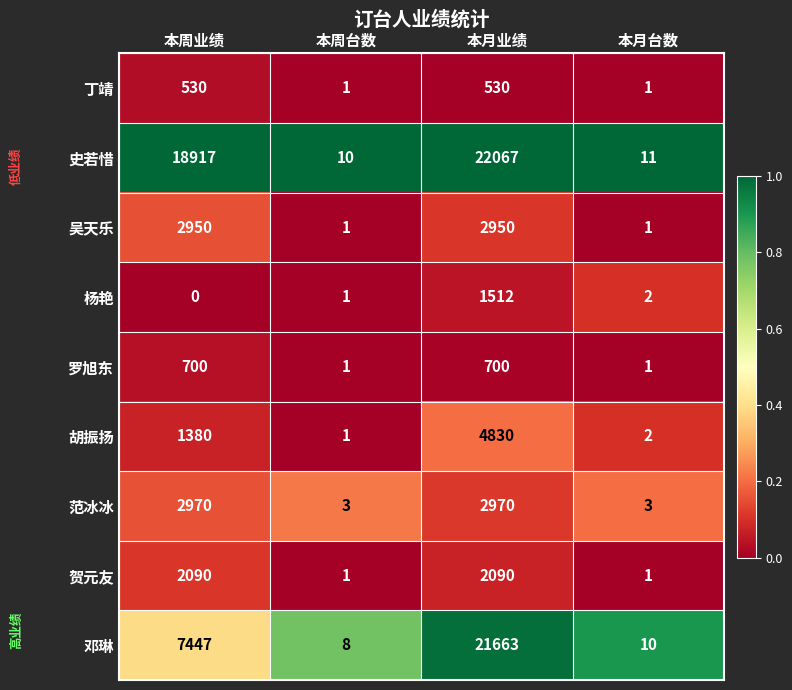

What is the sum of all 胡振扬 values?

6213